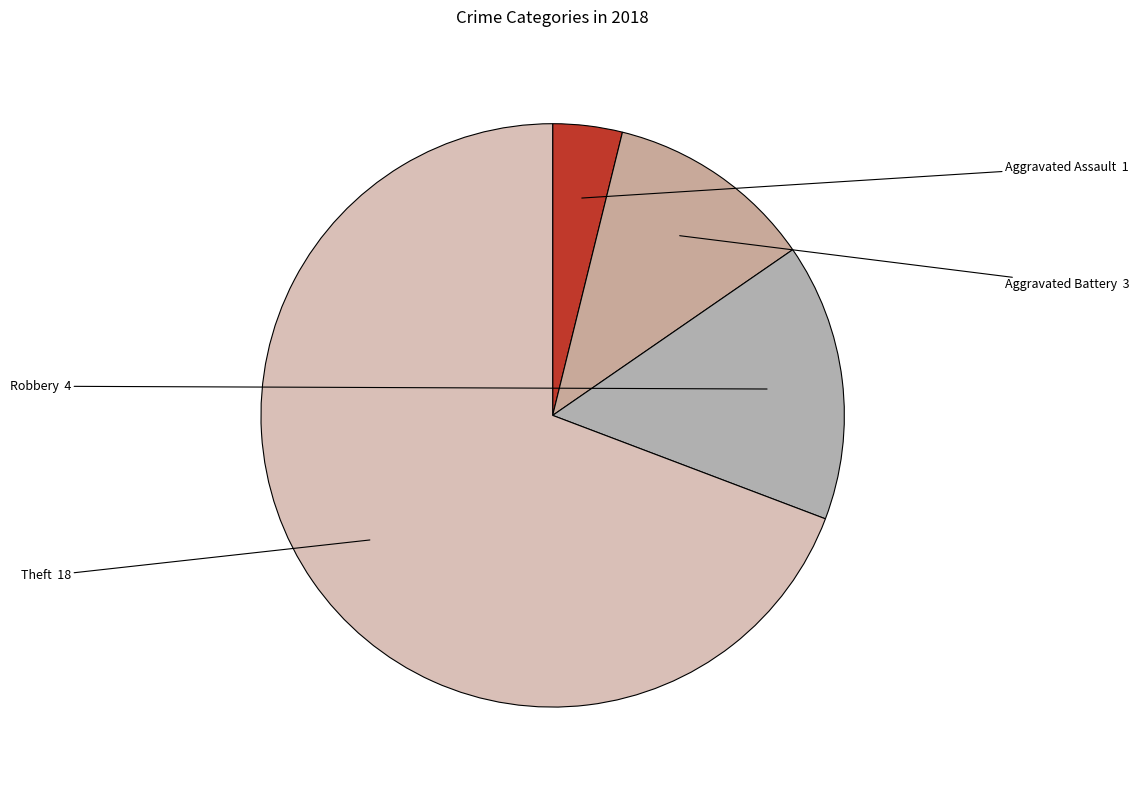

True or false: Theft accounts for 69% of the total.

True